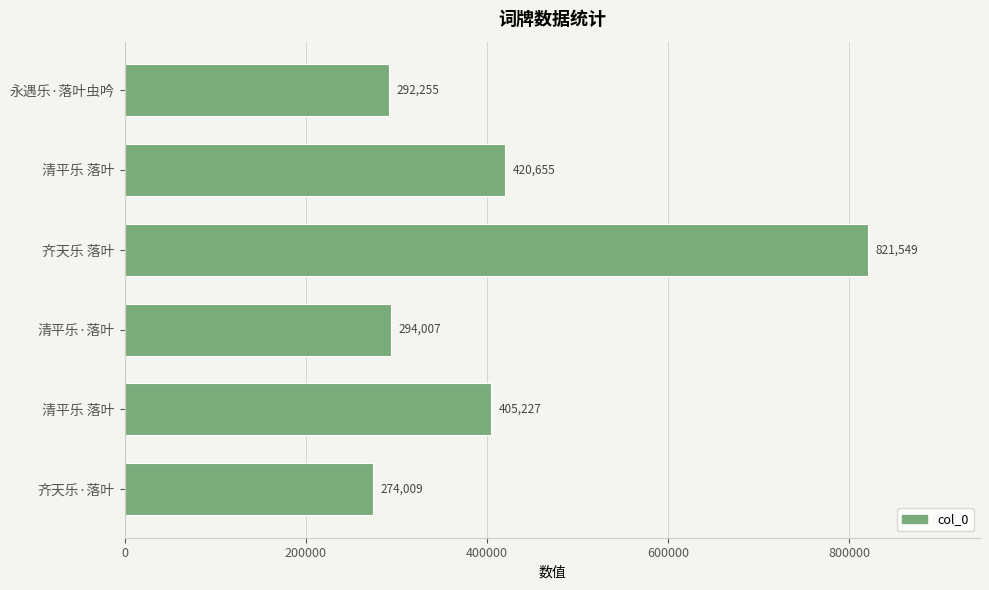

Count the number of categories in the chart.

6